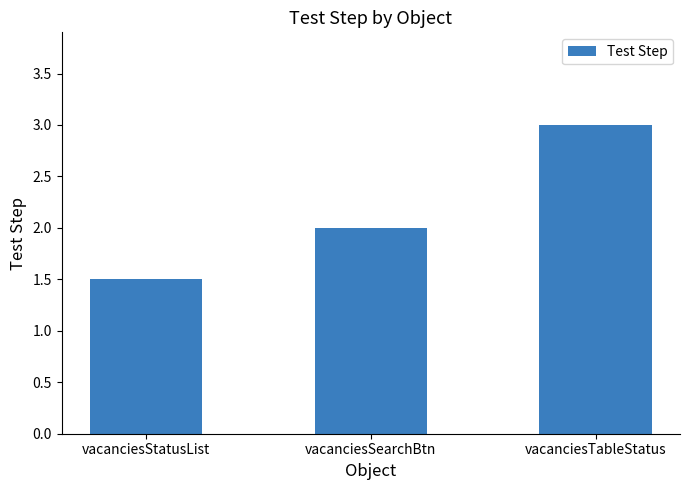

Are the bars horizontal?

No